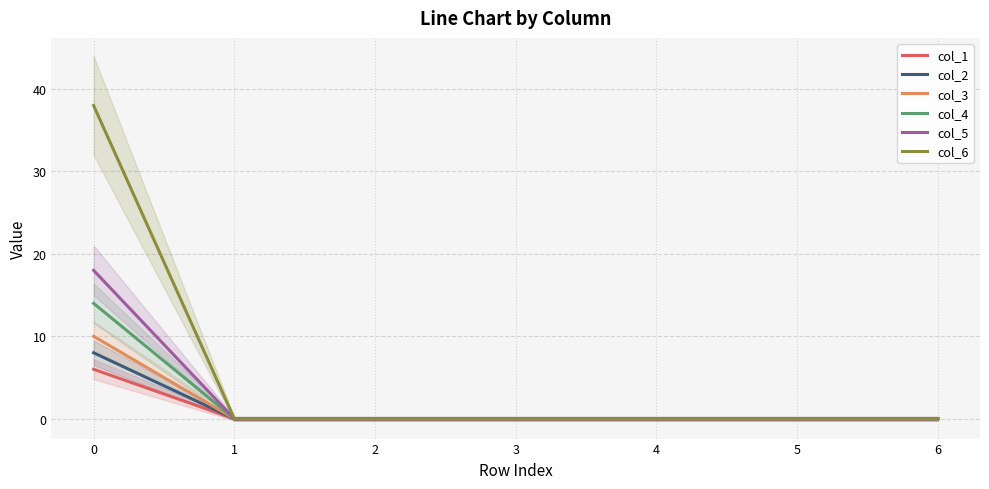

At which label does col_1 reach its minimum?

1